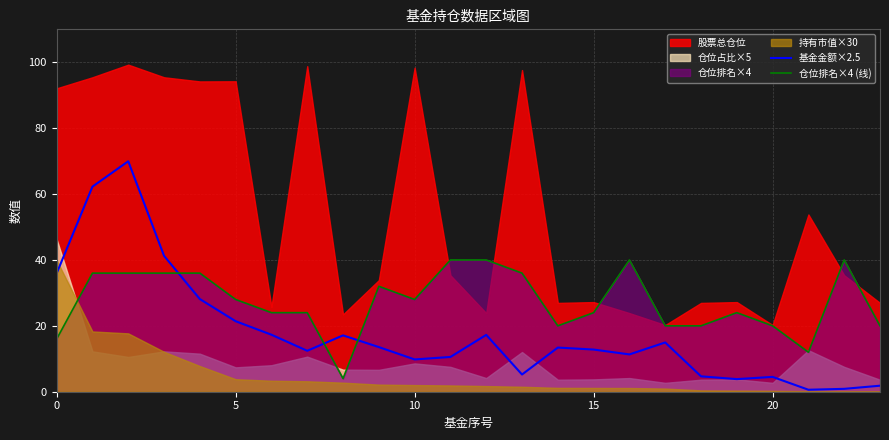

At which category does 基金金额×2.5 reach its first local valley?

7